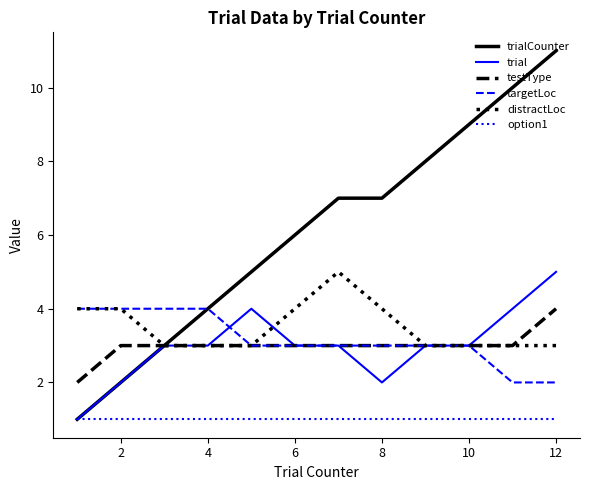

What is the greatest value displayed?

11